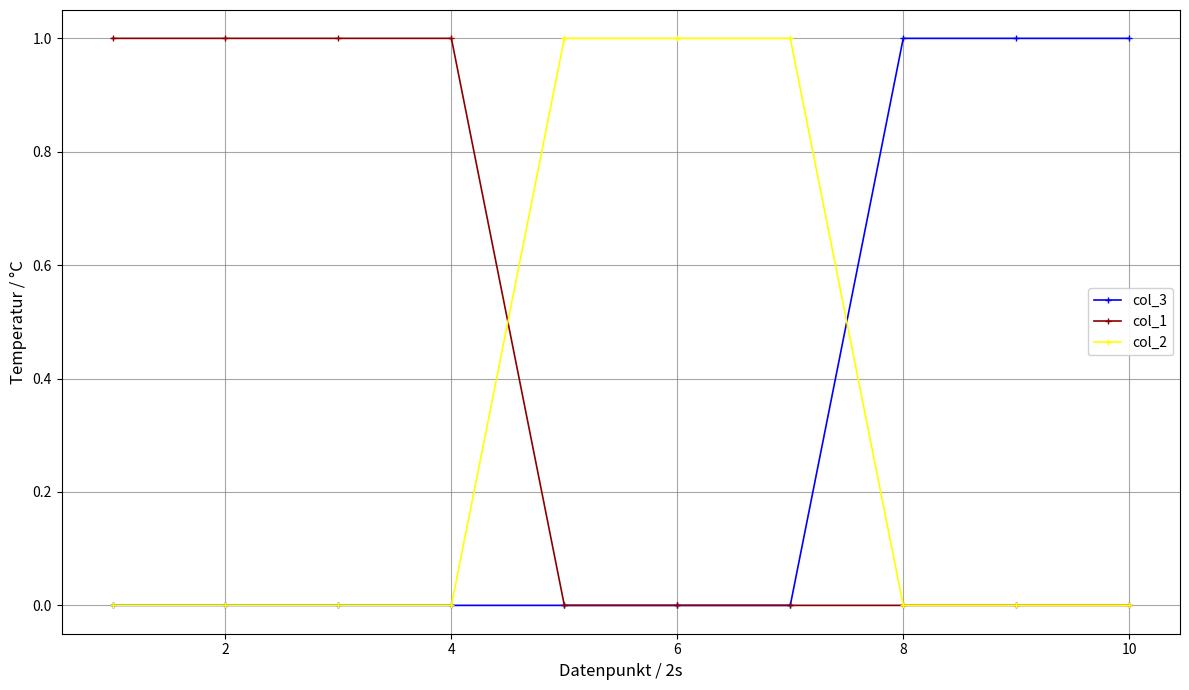

Which series has the largest total across all categories?

col_1